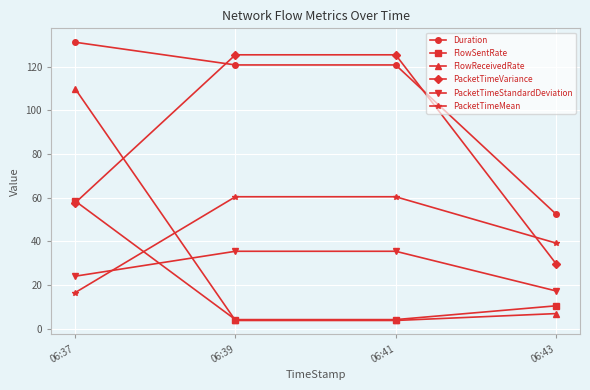

Read the Duration value at 06:43.

52.5